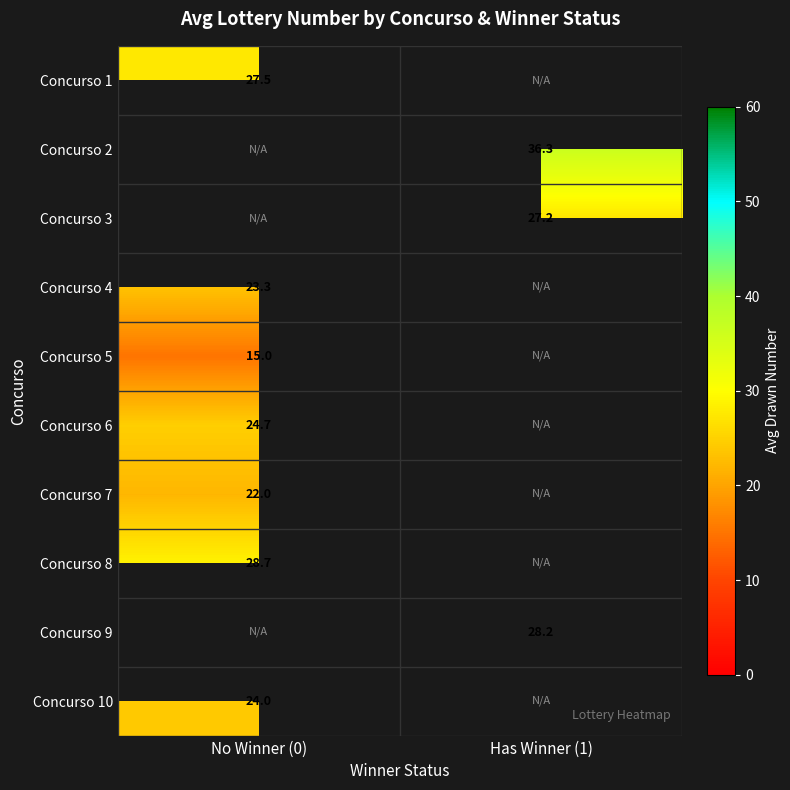

The value of Concurso 10 at No Winner (0) is 24.0. True or false?

True